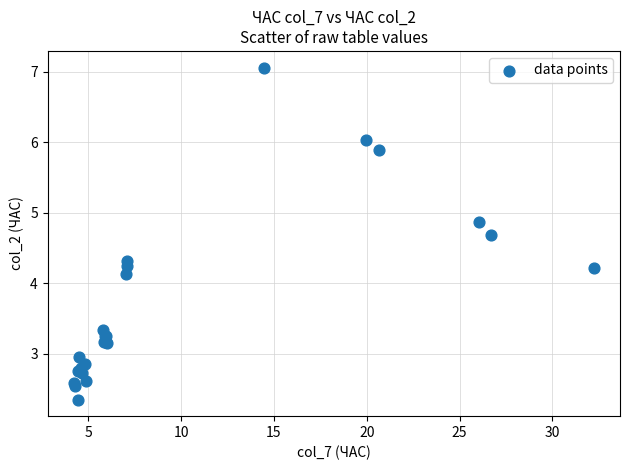

What Y value in the scatter plot is closest to 4?

4.1